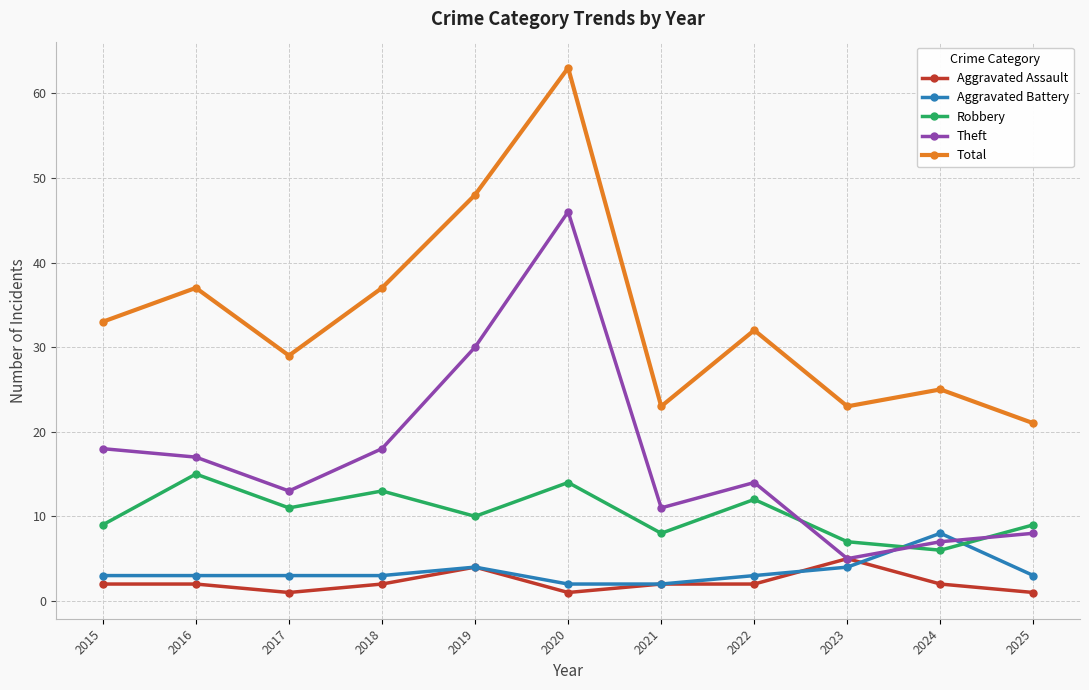

The Aggravated Battery series shows 11 at 2024. True or false?

False